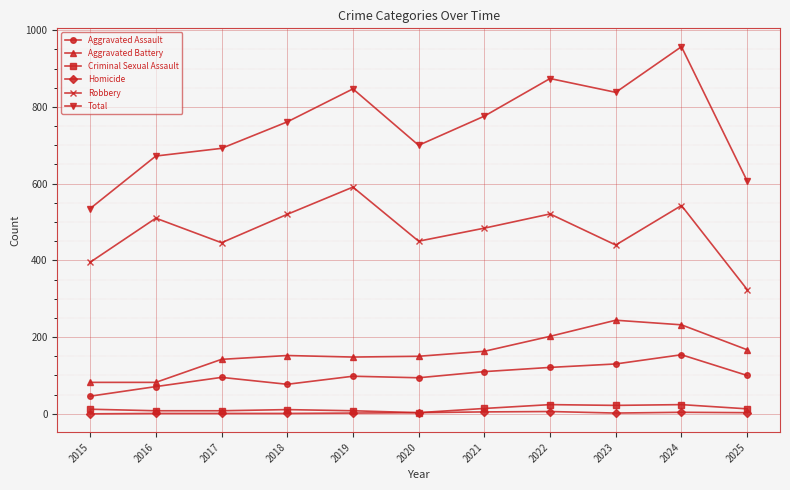

What is the sum of the Homicide values at 2016 and 2019?

3